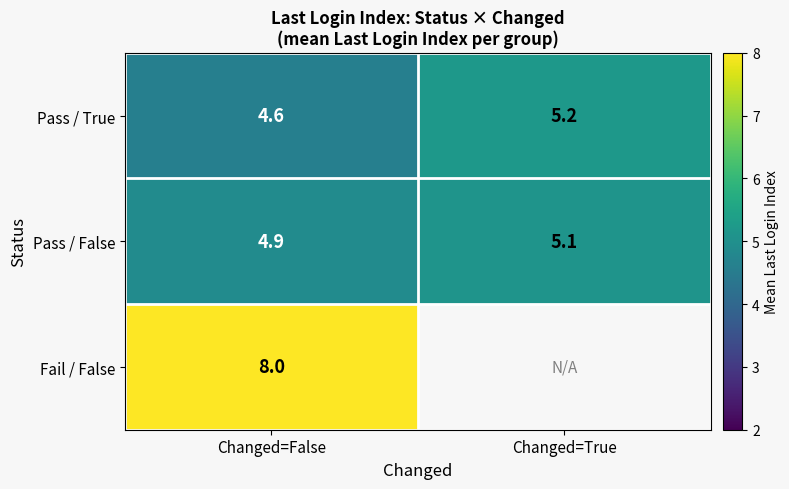

The Pass / False series shows 5.1 at Changed=True. True or false?

True